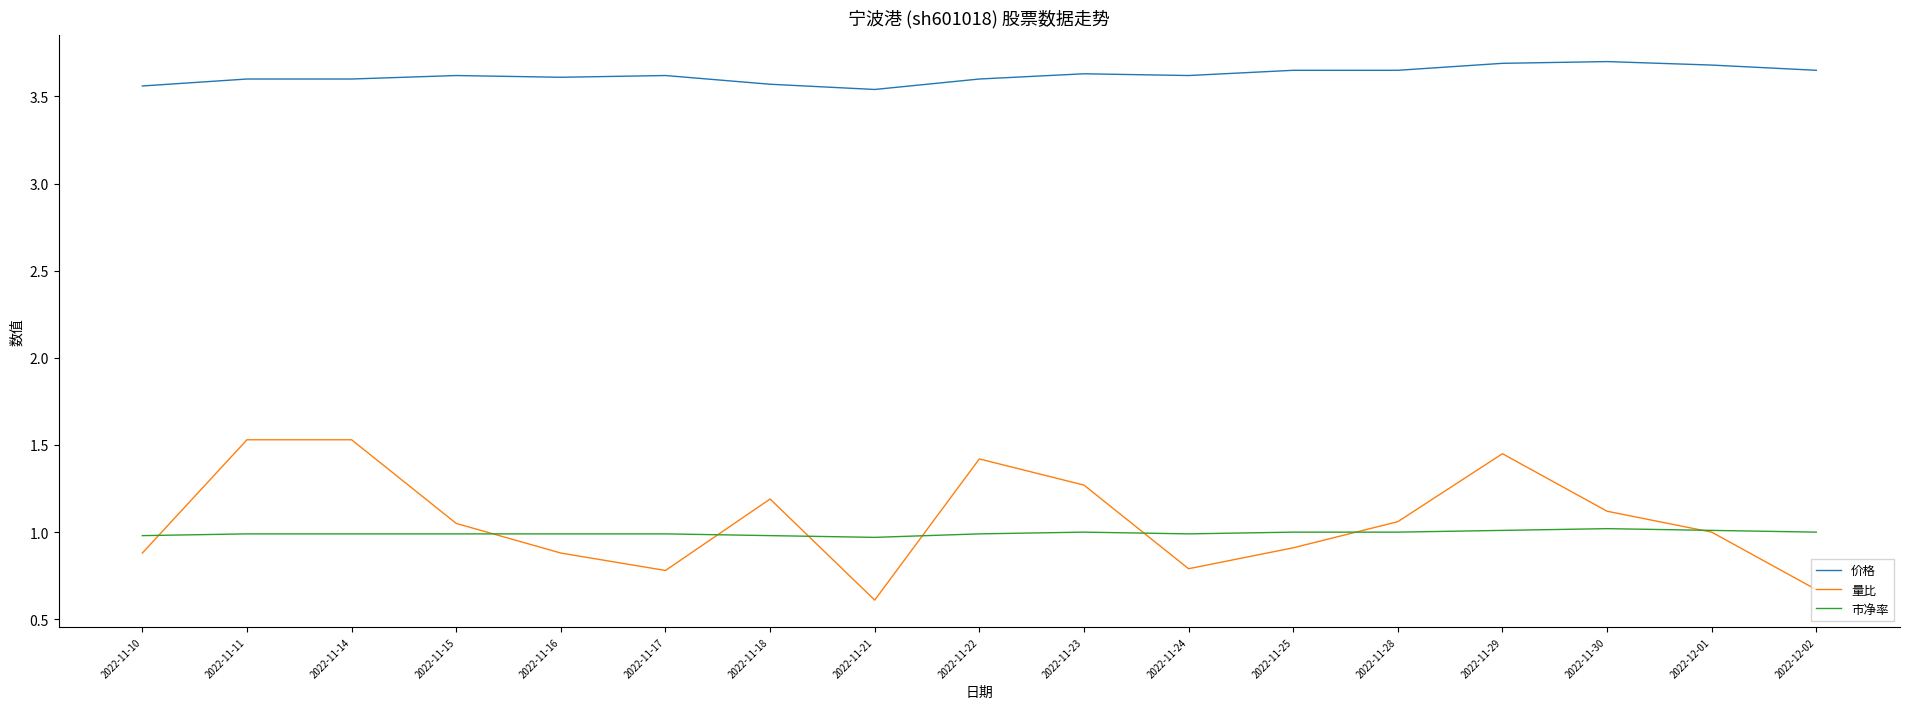

Is the value of 量比 at 2022-11-30 greater than the value of 价格 at 2022-12-01?

No